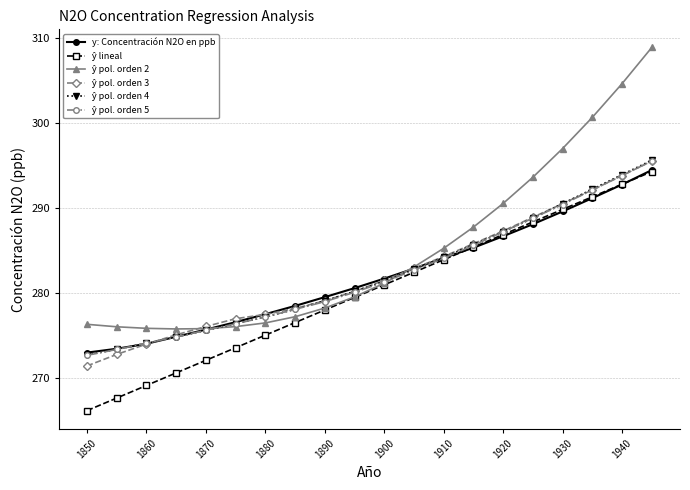

What is the minimum value shown in the chart?

266.2